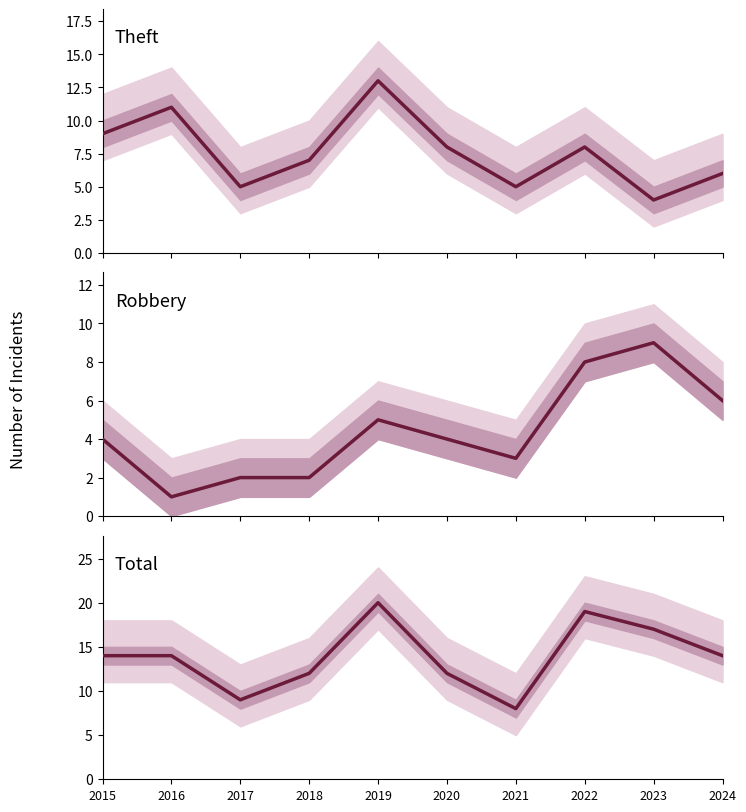

How many categories are shown in the chart?

10